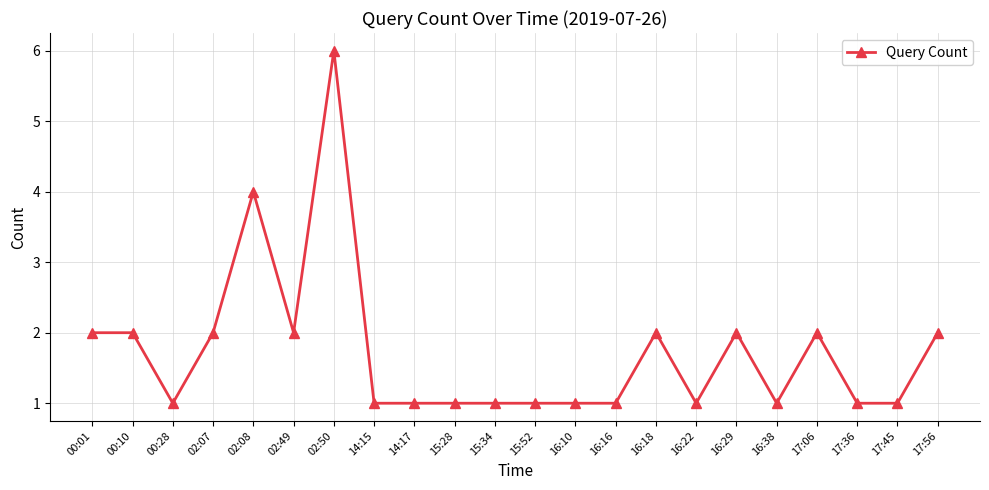

What is the sum of all values?

38